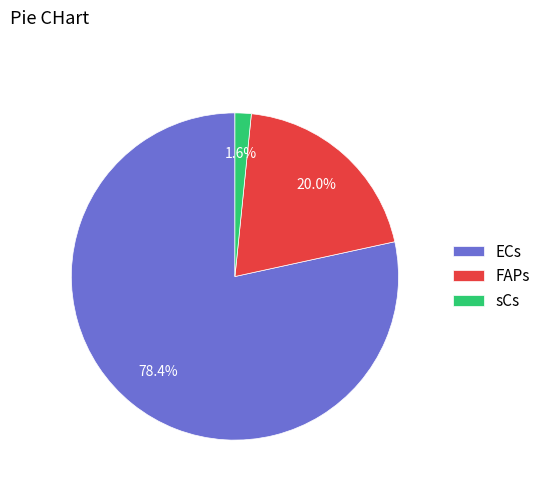

To the nearest percent, what is the combined percentage of sCs and FAPs?

22%